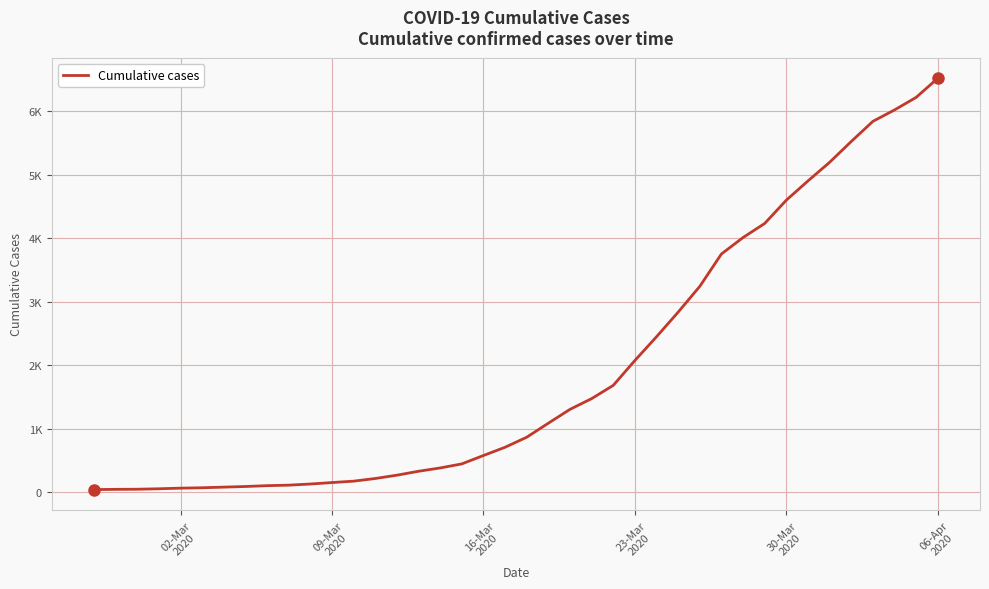

Does the chart display data point markers on the line(s)?

No